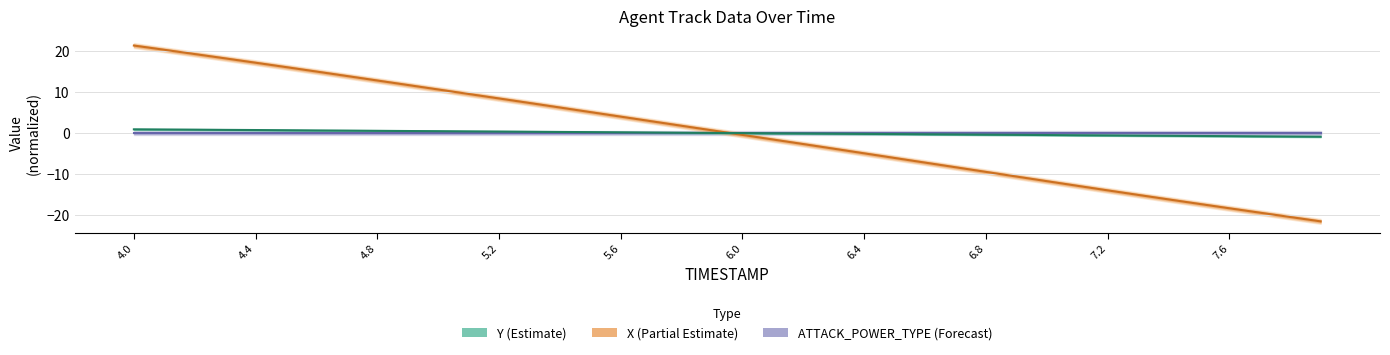

Where does the Y series first go above 0?

4.0